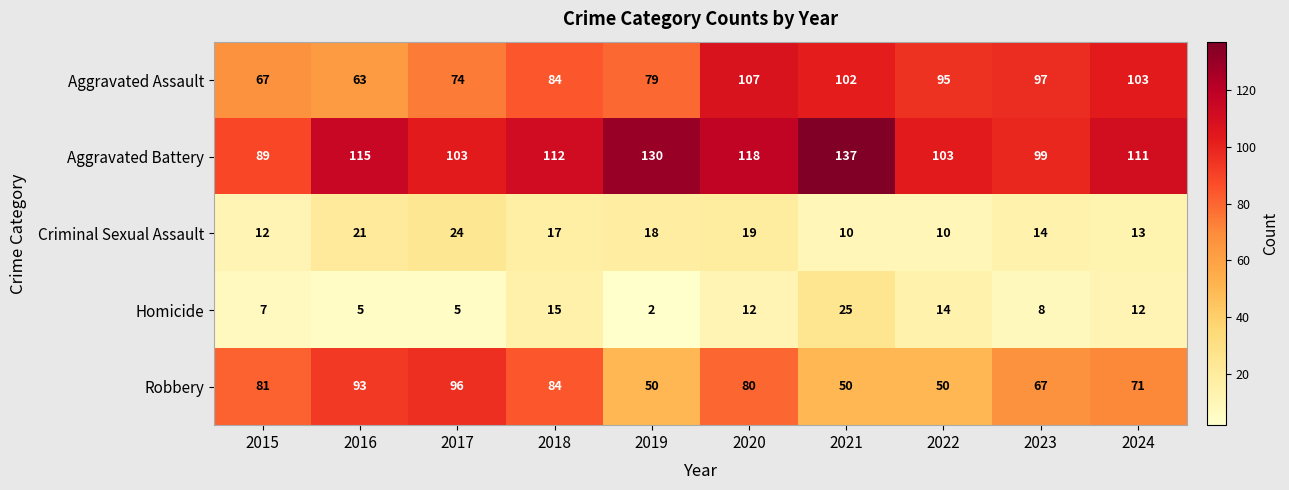

At how many categories does at least one series exceed 77?

10